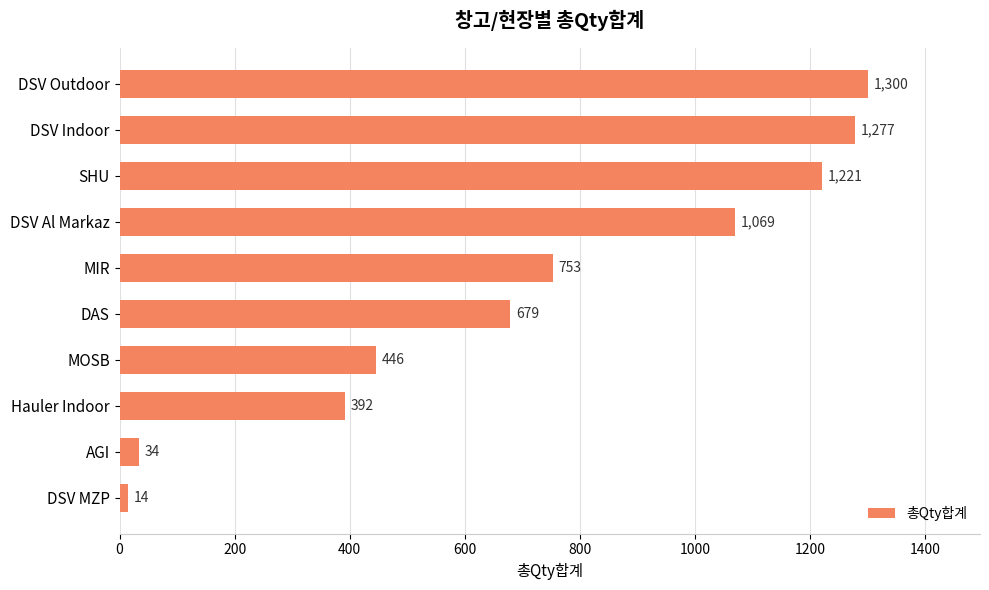

What is the change in value from MIR to MOSB?

-307